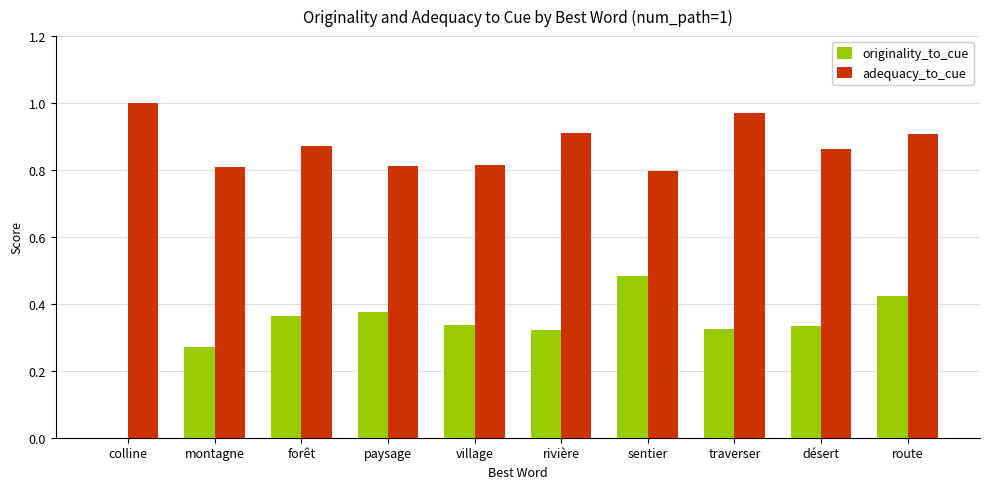

True or false: adequacy_to_cue has a value of 0.3 at traverser.

False